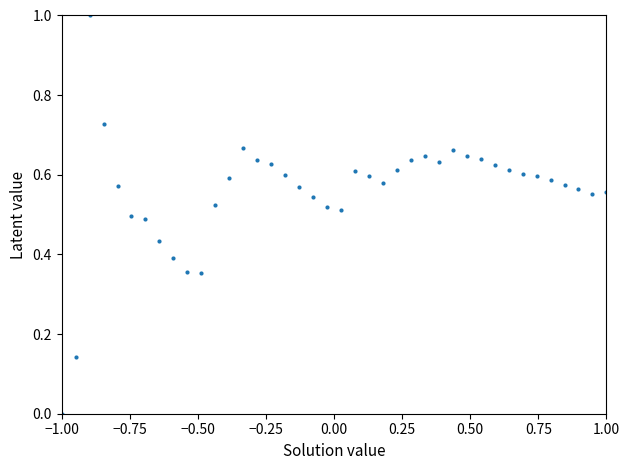

What is the range of X values (max minus min)?

2.0